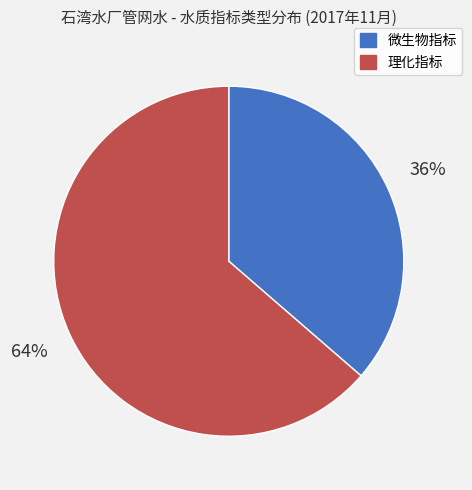

To the nearest percent, what is the average slice percentage?

50%